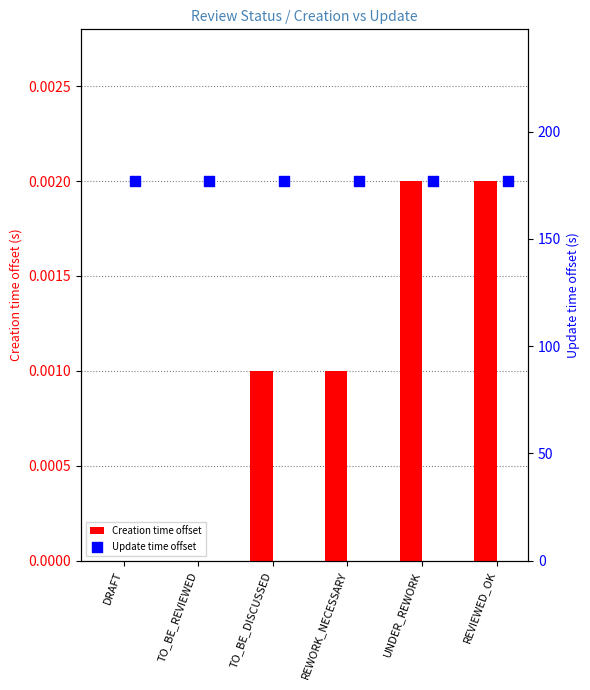

What are all the series names shown in the legend?

Creation time offset, Update time offset